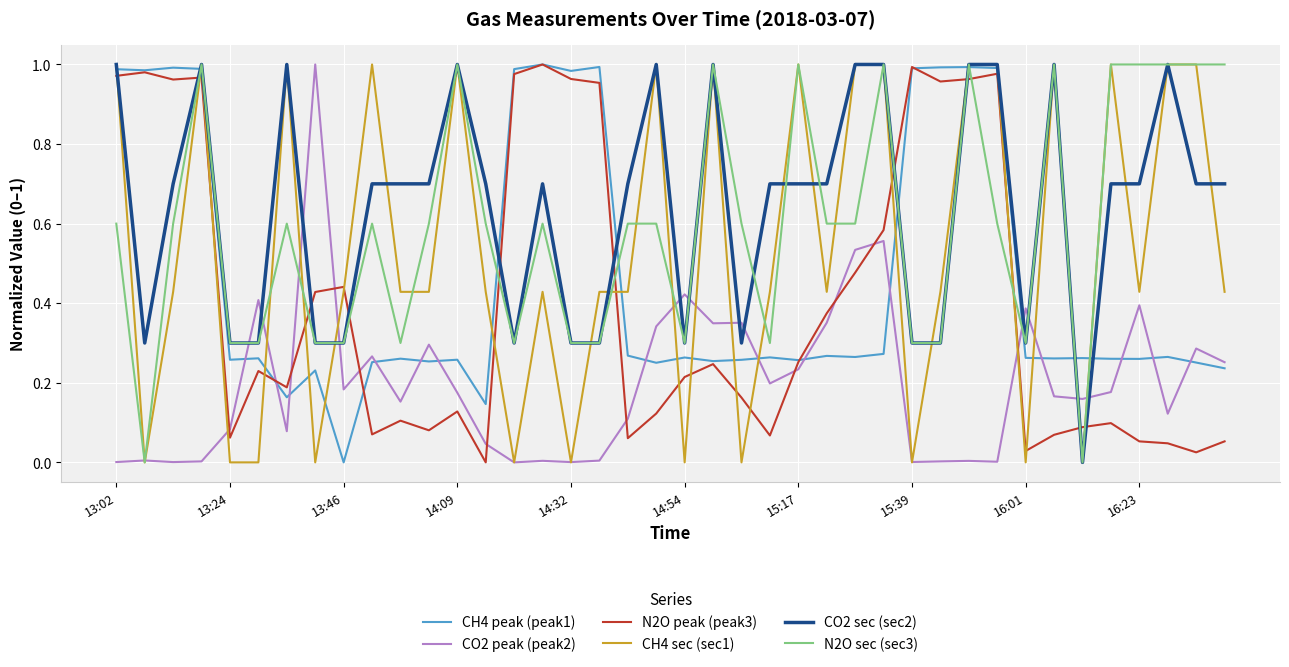

Which series has the largest total across all categories?

CO2 sec (sec2)